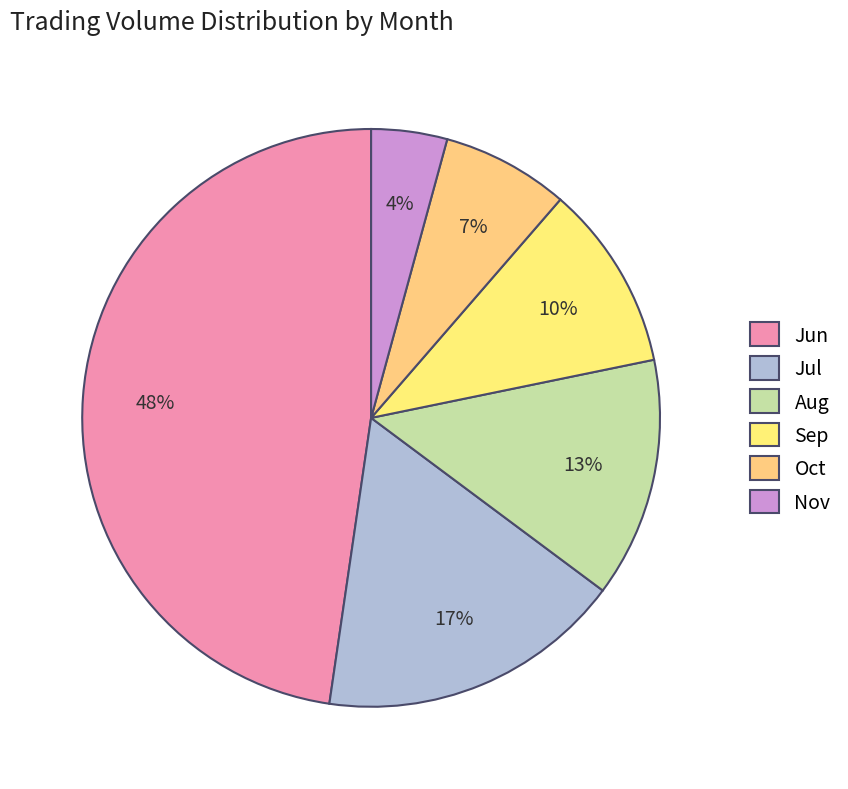

What is the largest slice in the pie chart?

Jun